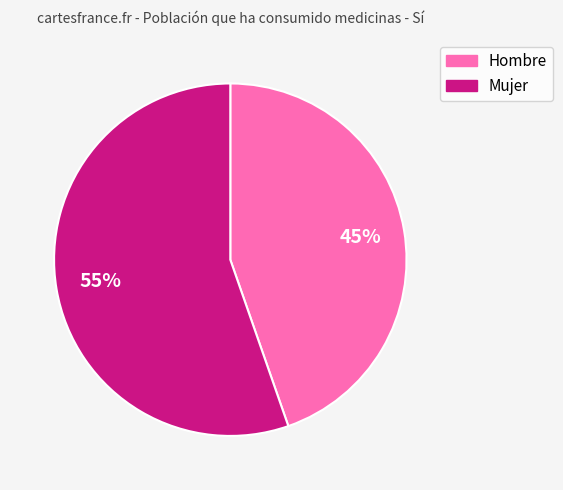

To the nearest percent, what is the average slice percentage?

50%